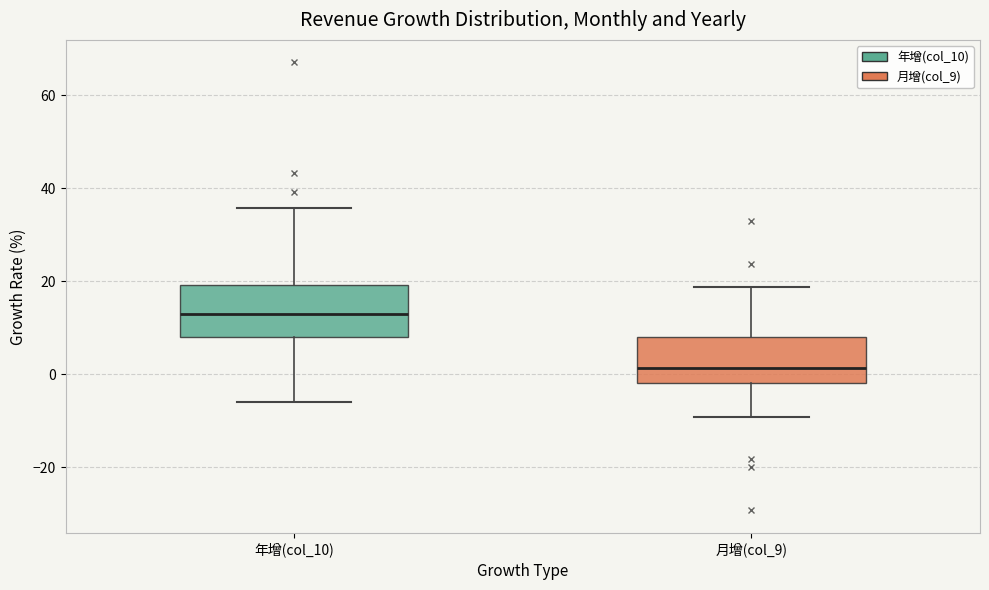

Where does the lower whisker of the box for 年增(col_10) end on the y-axis? The values are not printed on the chart, so give them approximately, as read against the axis.

-6